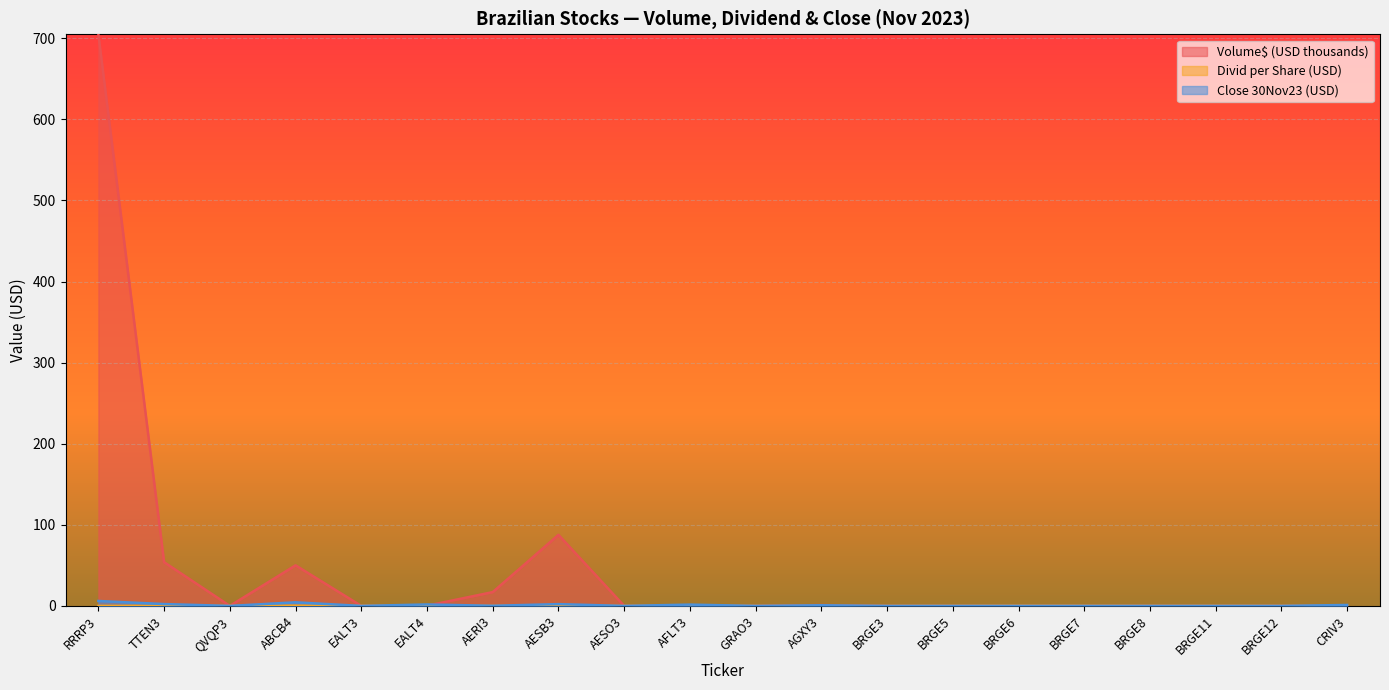

What position from the left is TTEN3?

2